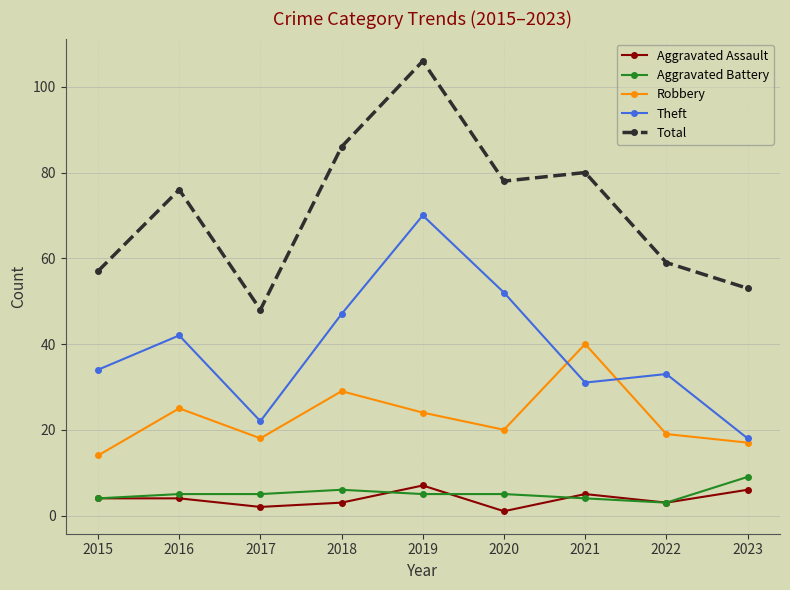

What is the total value across all series at 2020?

156